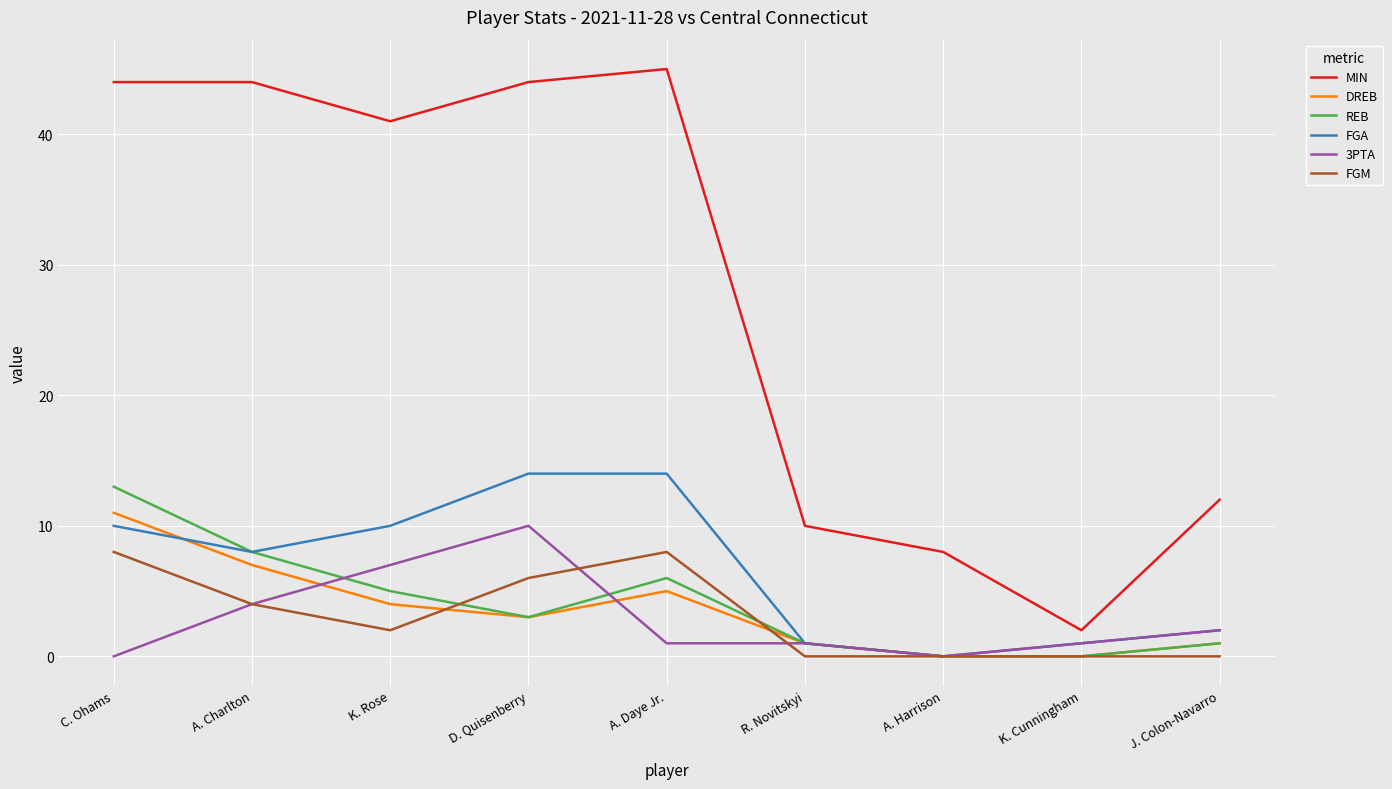

What position from the left is K. Cunningham?

8